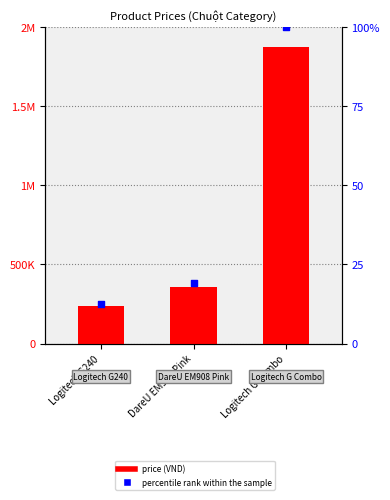

Is the value of price at Logitech G Combo greater than the value of percentile rank within the sample at Logitech G Combo?

Yes